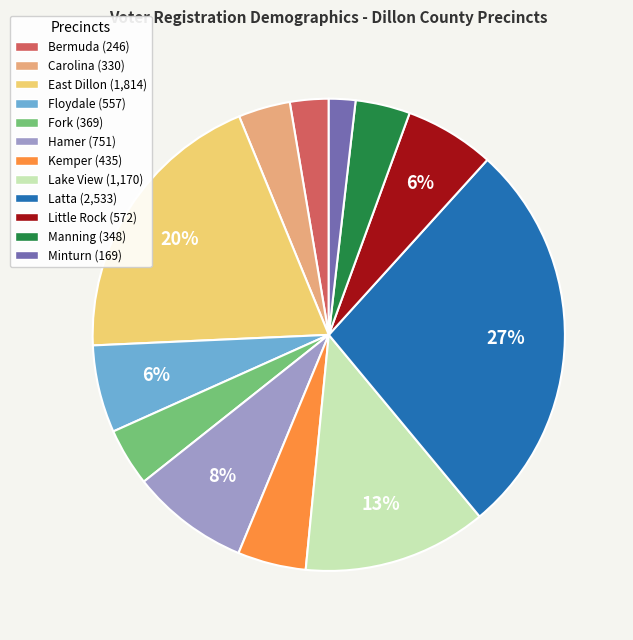

To the nearest percent, what is the difference between the Little Rock and Fork slice percentages?

2%